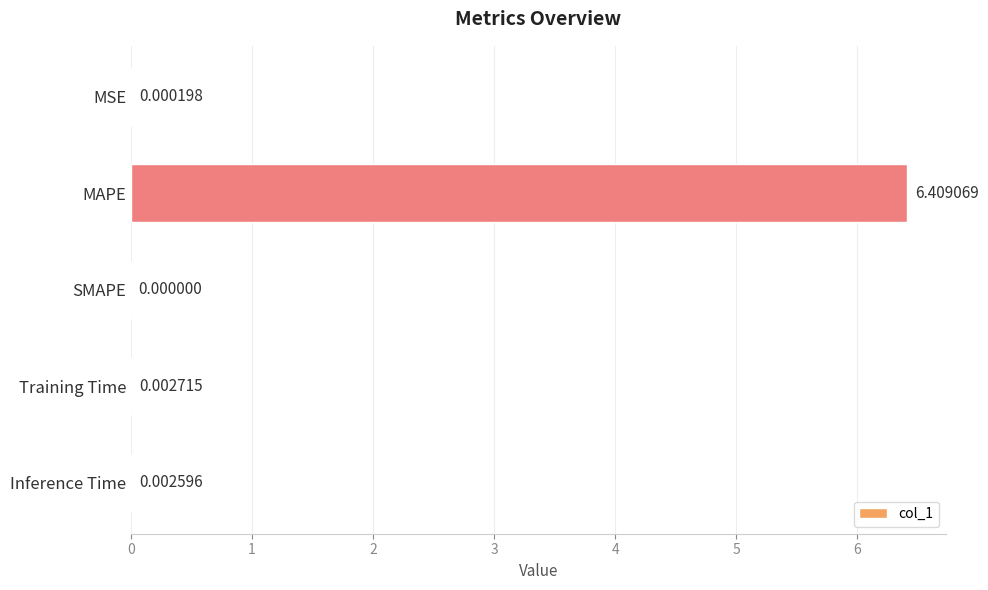

At which category does the chart reach its peak across all series?

MAPE